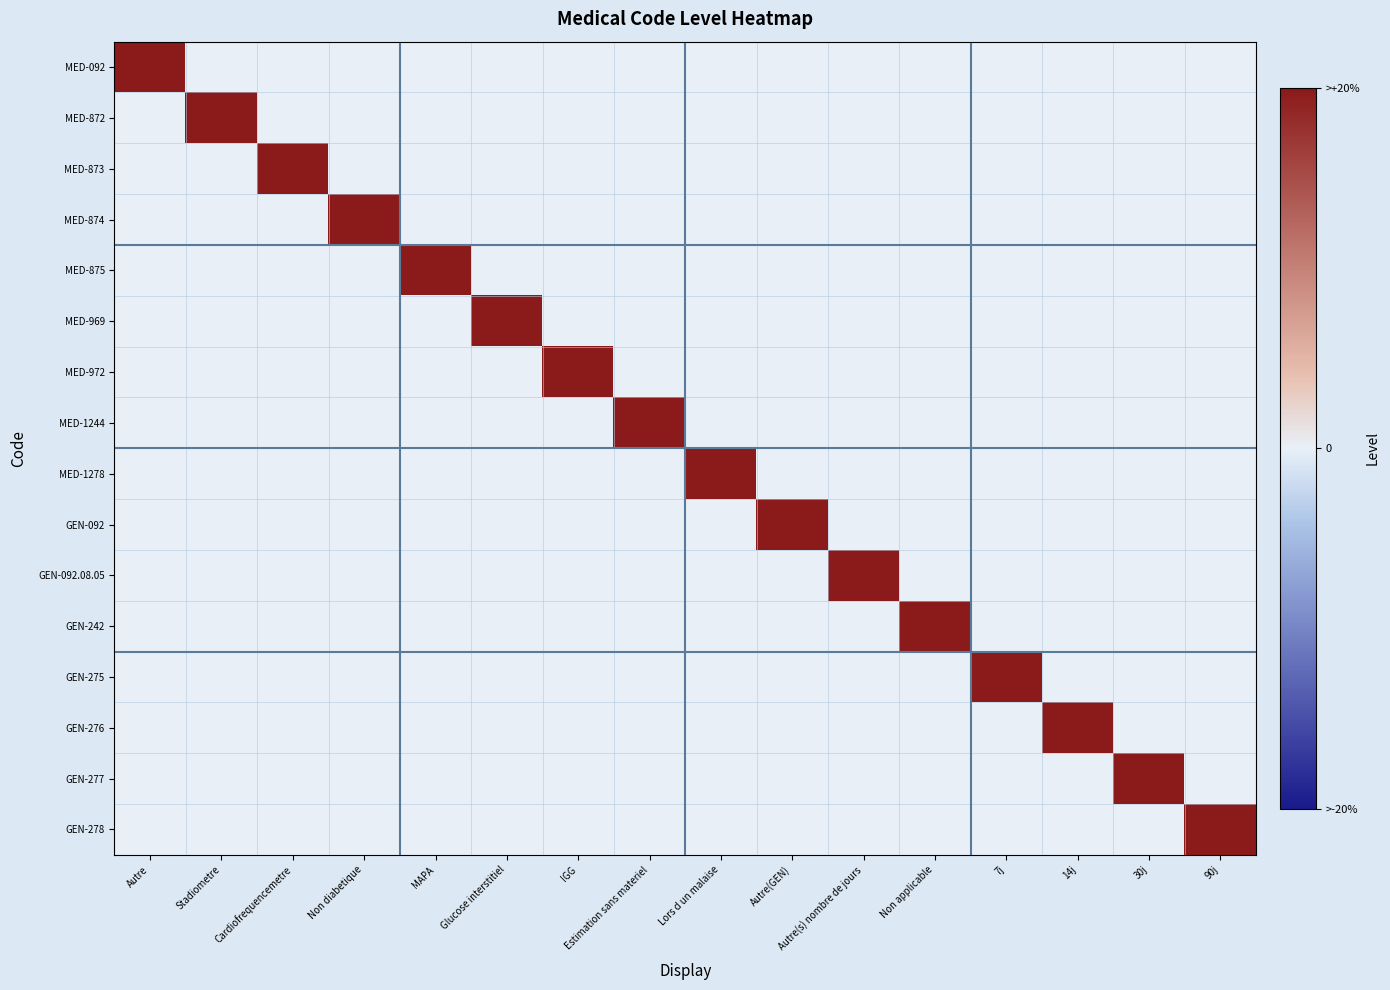

What is the spread (max minus min) of values at Lors d un malaise?

1